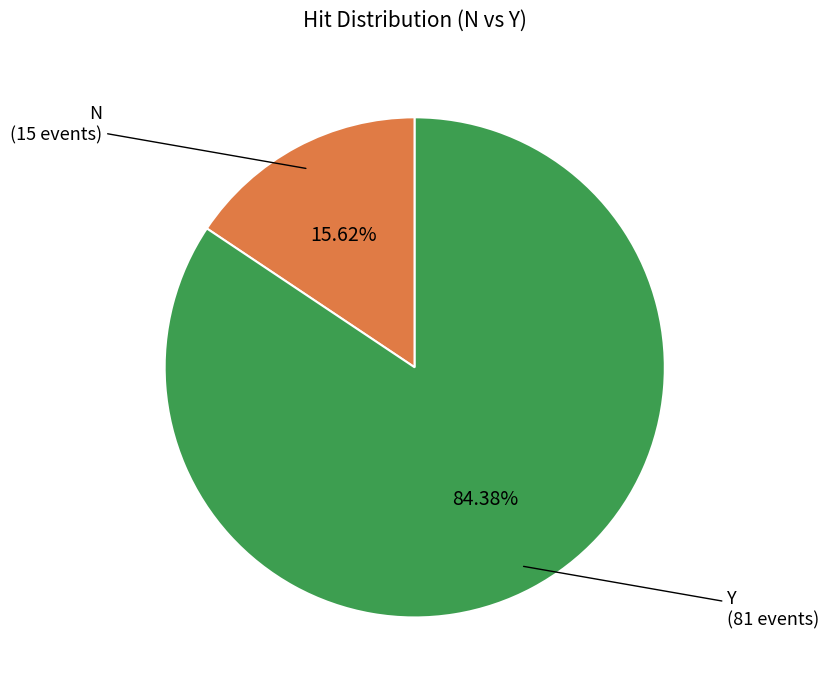

Does Y account for over 50% of the chart?

Yes